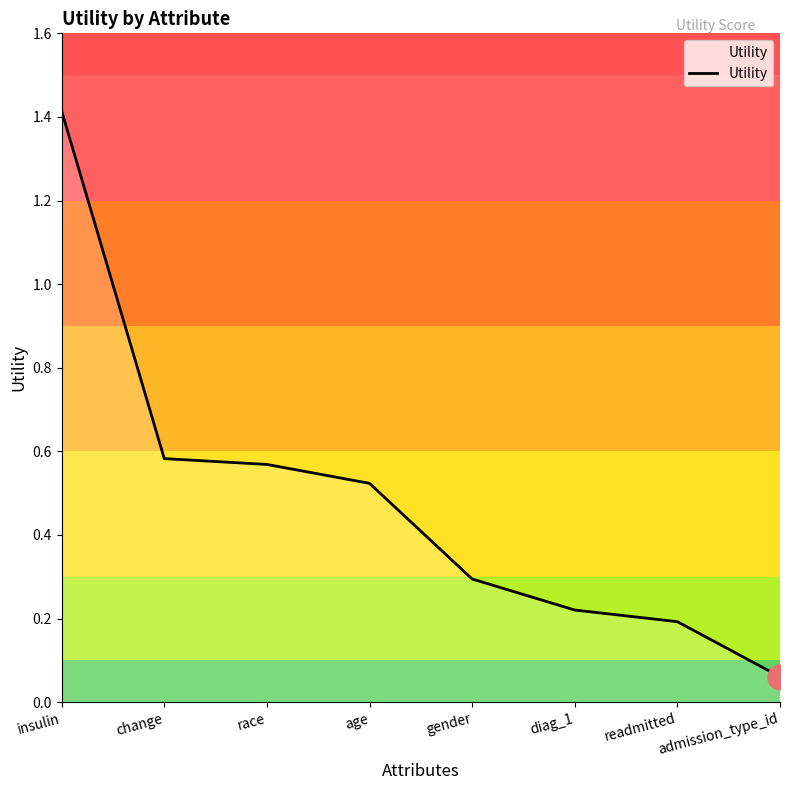

What is the maximum value shown in the chart?

1.4